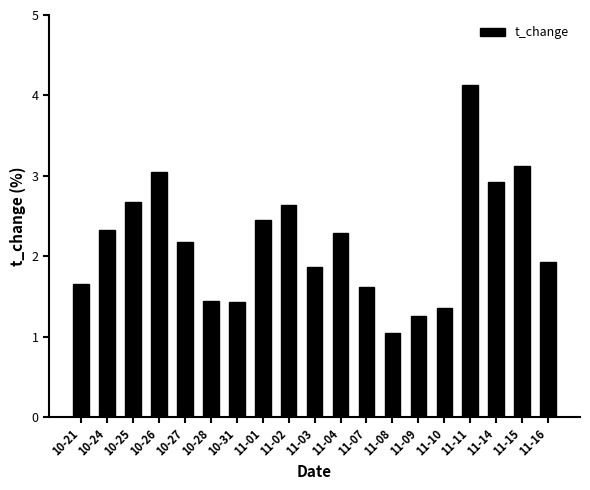

What is the difference between the values at 11-14 and 11-01?

0.5